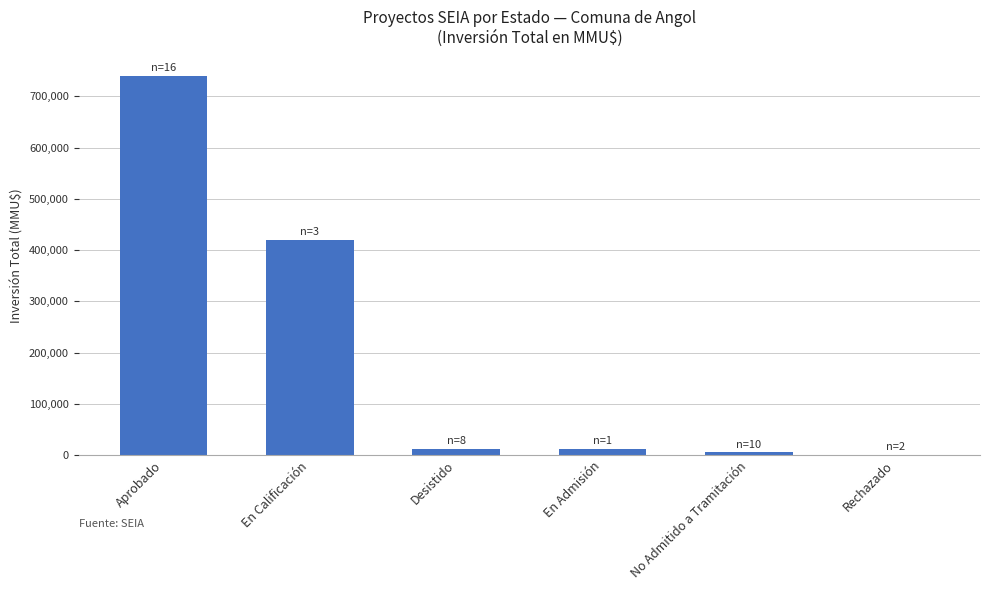

What is the sum of the values at Desistido and Aprobado?

753150